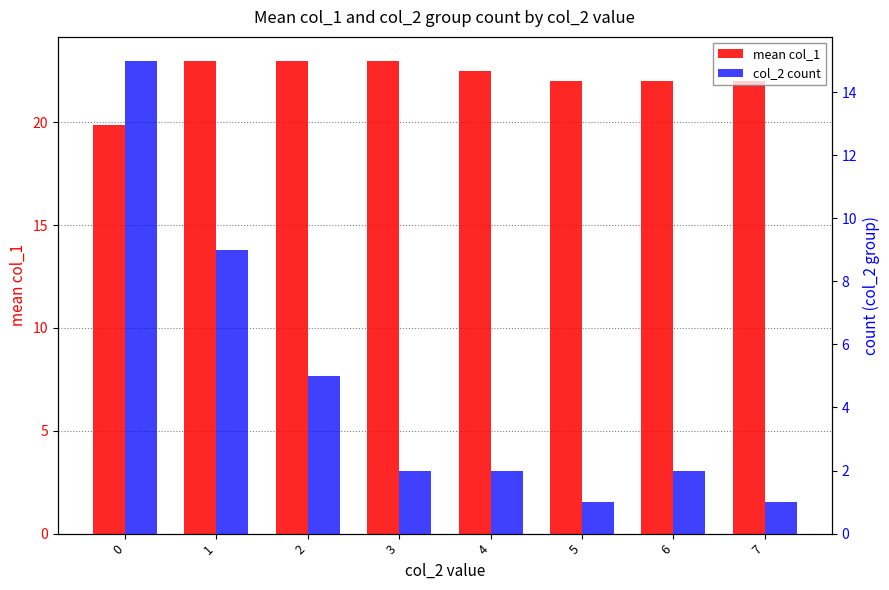

How many distinct data groups are displayed?

2